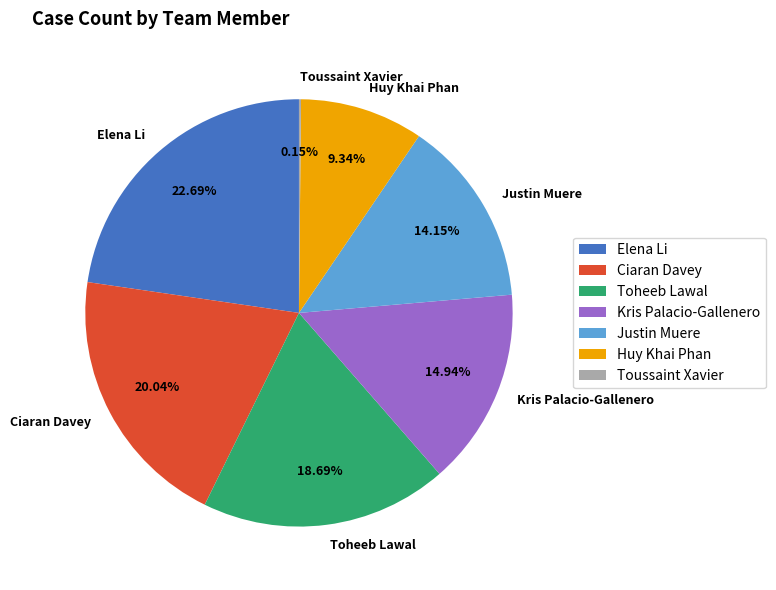

Is Kris Palacio-Gallenero the majority of the pie?

No